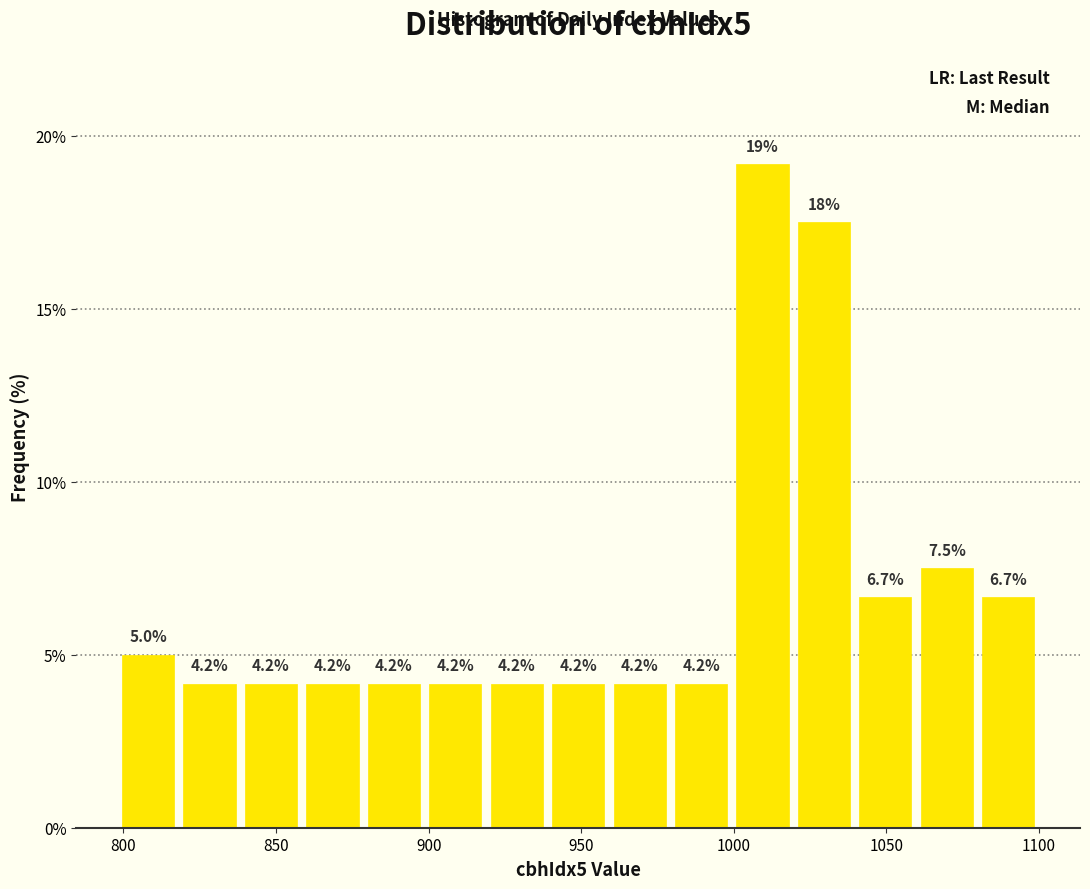

Over which range of the x-axis is the bar tallest?

1000 to 1020